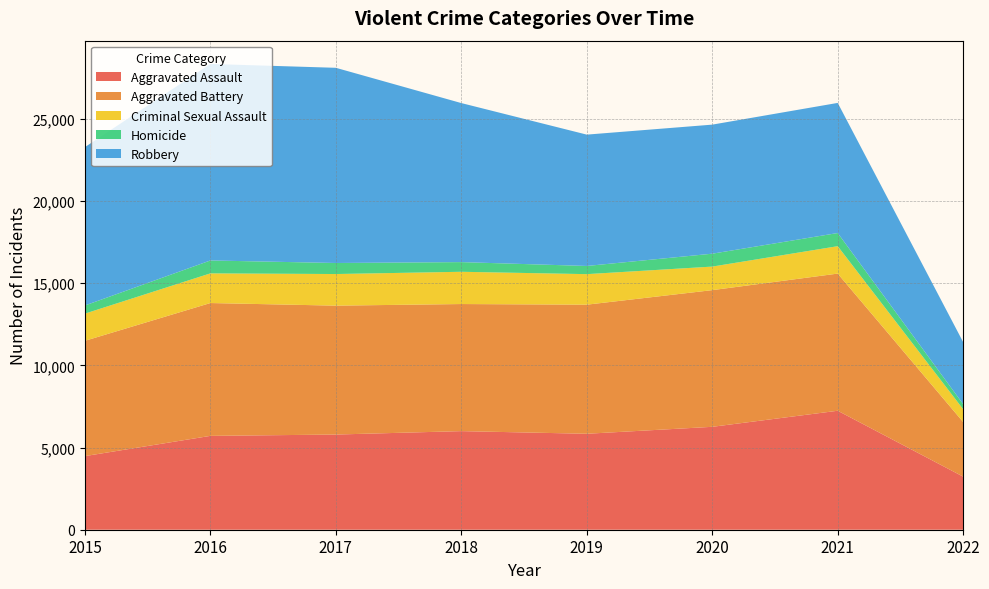

Reading left to right, list all the values displayed in this chart.

Aggravated Assault: 2015=4480	2016=5712	2017=5793	2018=6001	2019=5840	2020=6263	2021=7241	2022=3230
Aggravated Battery: 2015=7018	2016=8085	2017=7845	2018=7735	2019=7857	2020=8319	2021=8348	2022=3323
Criminal Sexual Assault: 2015=1654	2016=1805	2017=1924	2018=1963	2019=1858	2020=1433	2021=1668	2022=780
Homicide: 2015=496	2016=786	2017=672	2018=589	2019=498	2020=785	2021=801	2022=308
Robbery: 2015=9638	2016=11960	2017=11880	2018=9679	2019=7994	2020=7855	2021=7919	2022=3775